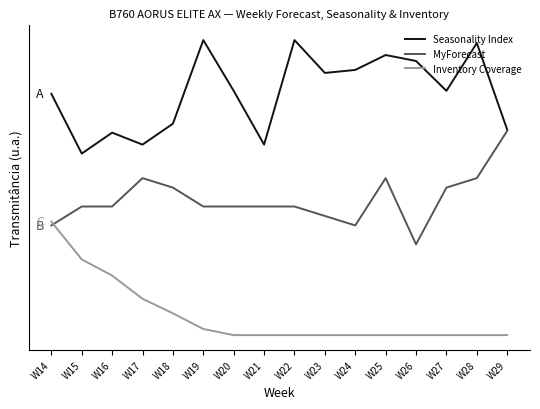

What are all the series names shown in the legend?

Seasonality Index, MyForecast, Inventory Coverage